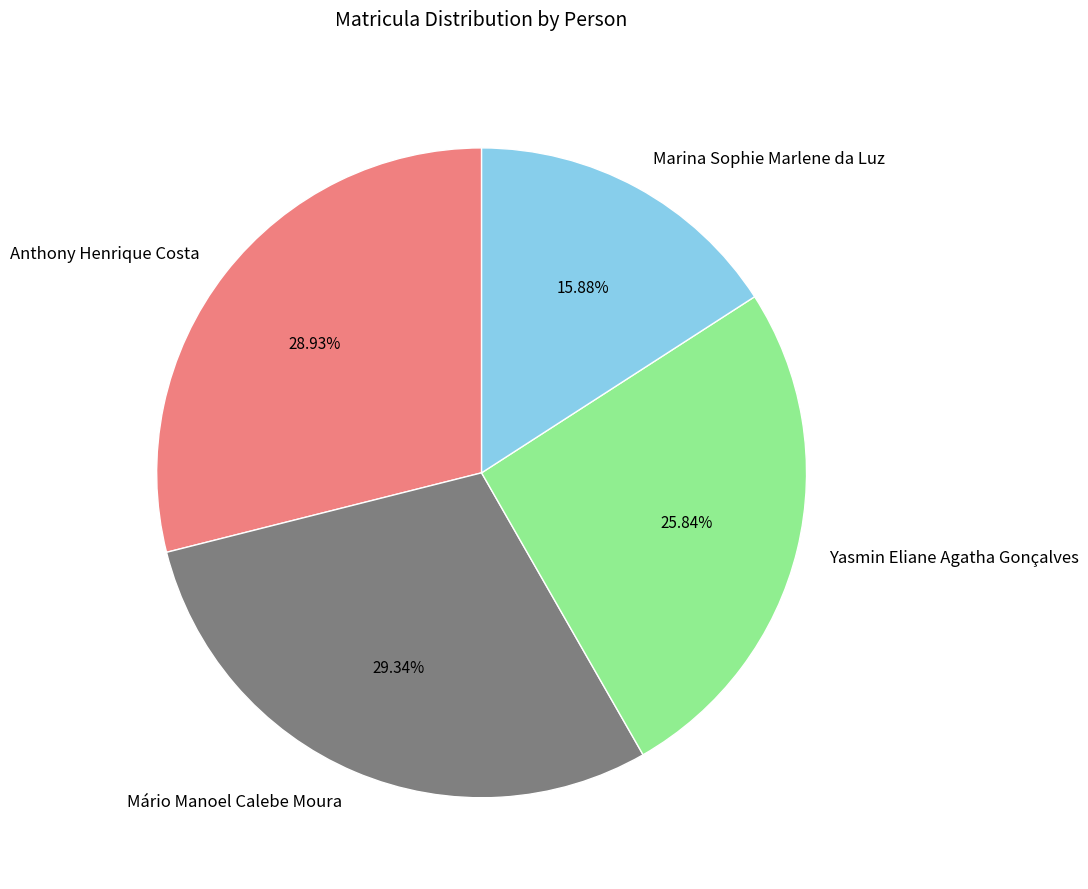

Is it true that Mário Manoel Calebe Moura is 29% of the pie?

True